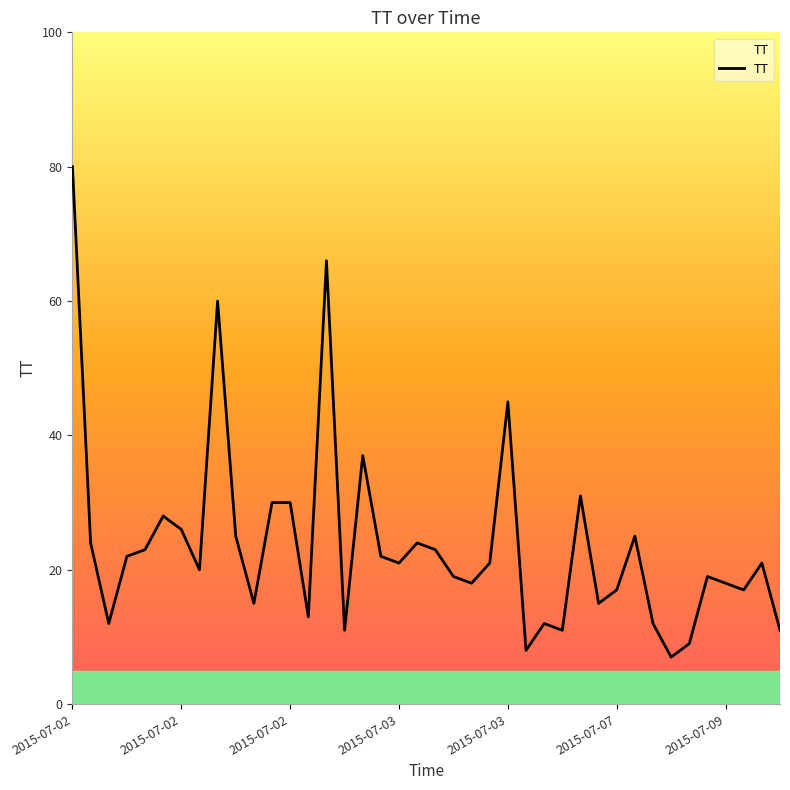

What is the greatest value displayed?

80